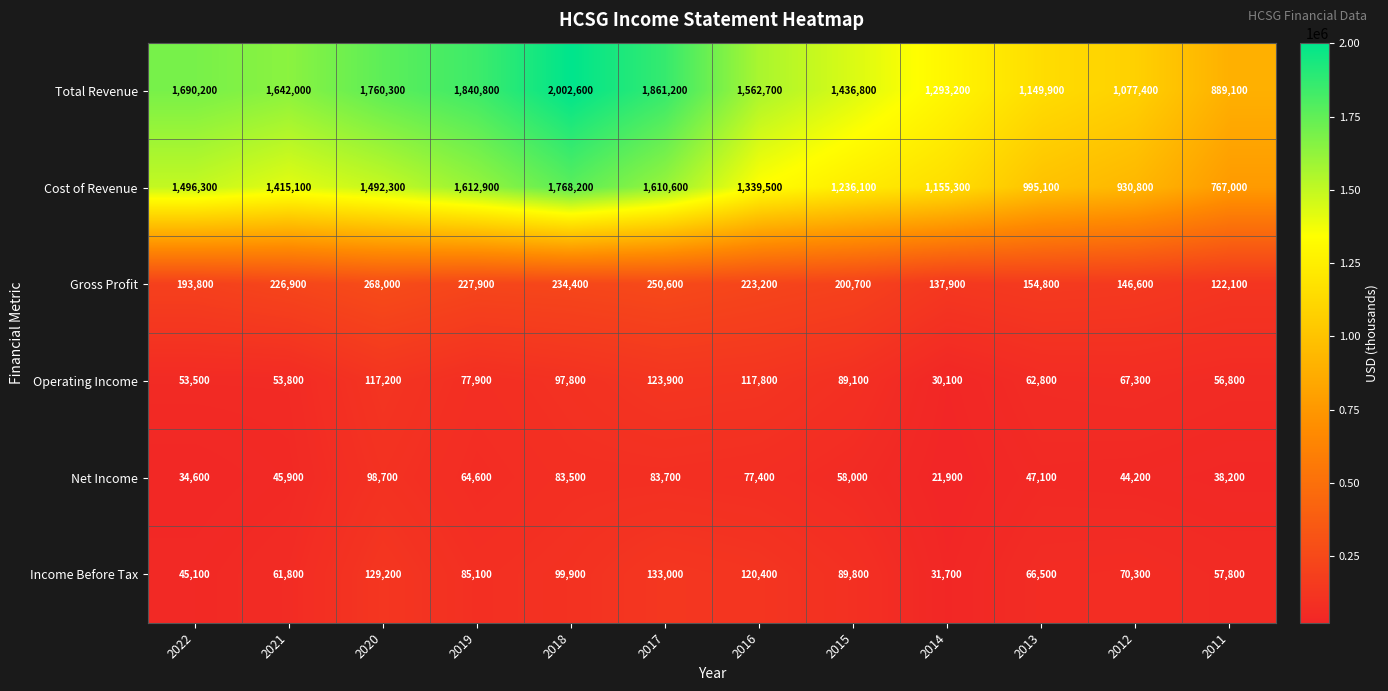

Which category has the lowest value across all series?

2014